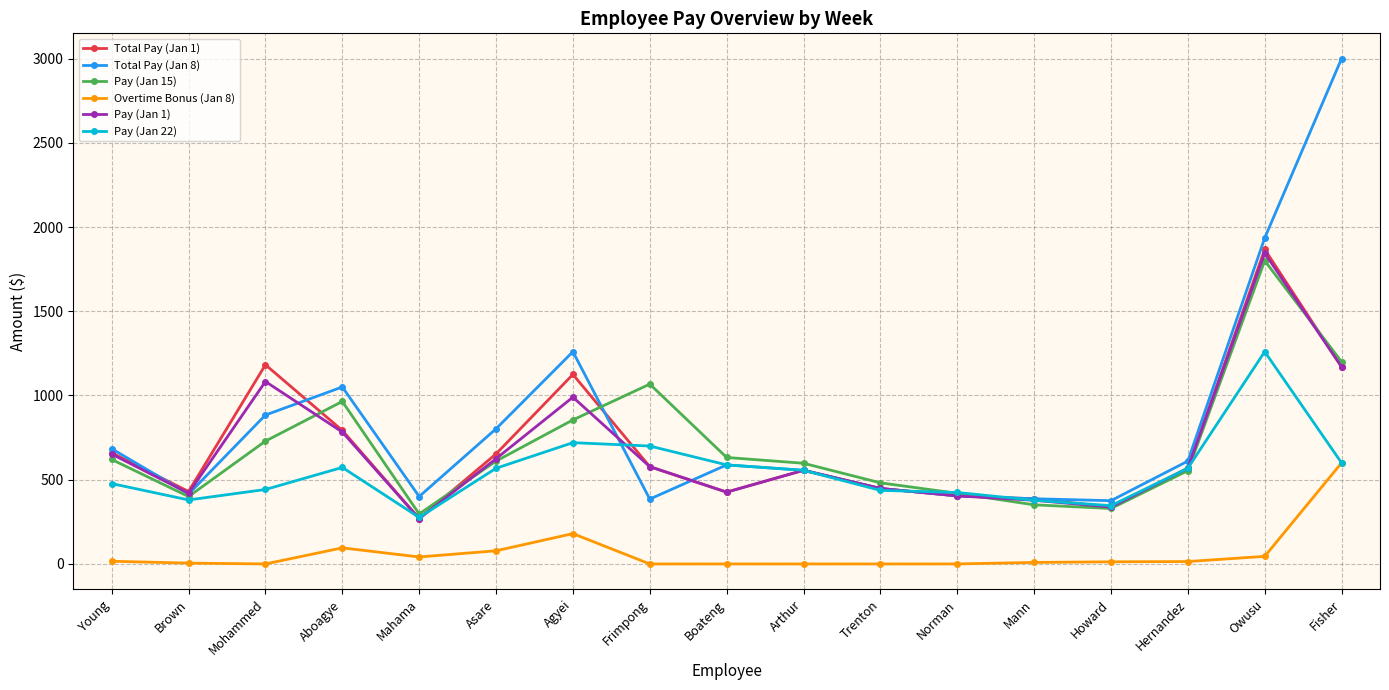

Where do Pay (Jan 15) and Total Pay (Jan 1) first cross each other?

Mohammed and Aboagye